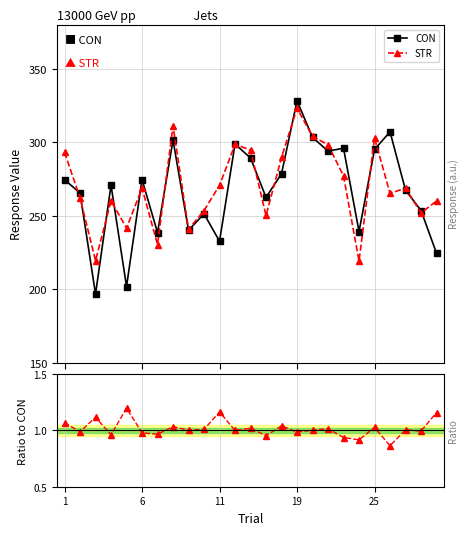

At how many categories does at least one series exceed 240?

22